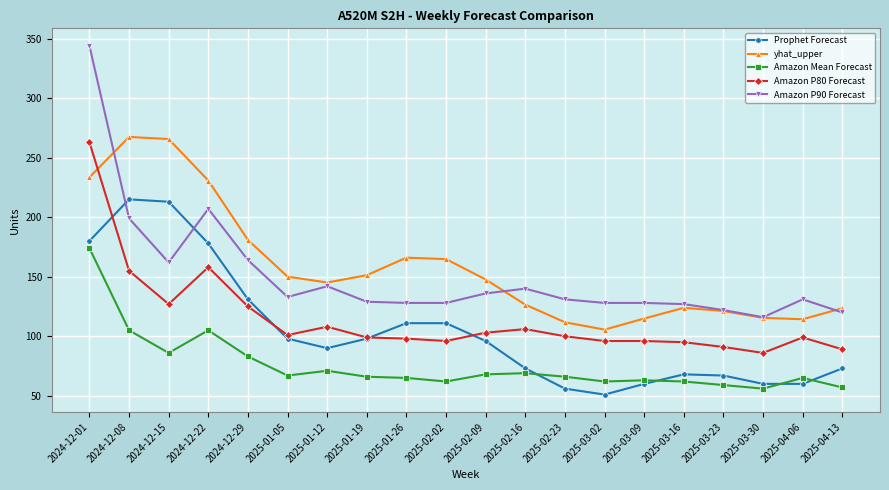

True or false: Prophet Forecast and yhat_upper cross at least once.

False